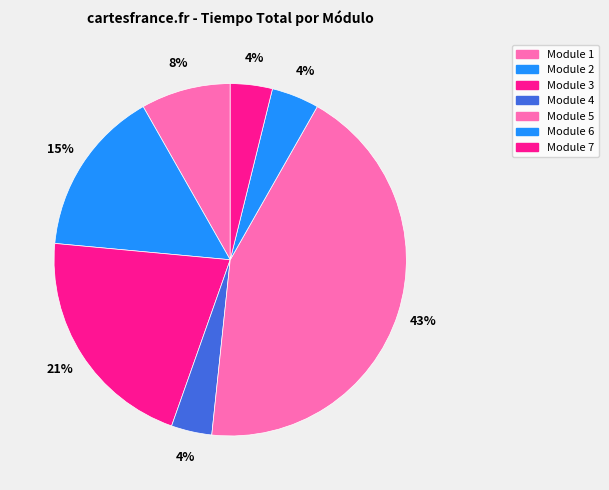

How many slices are in this pie chart?

7